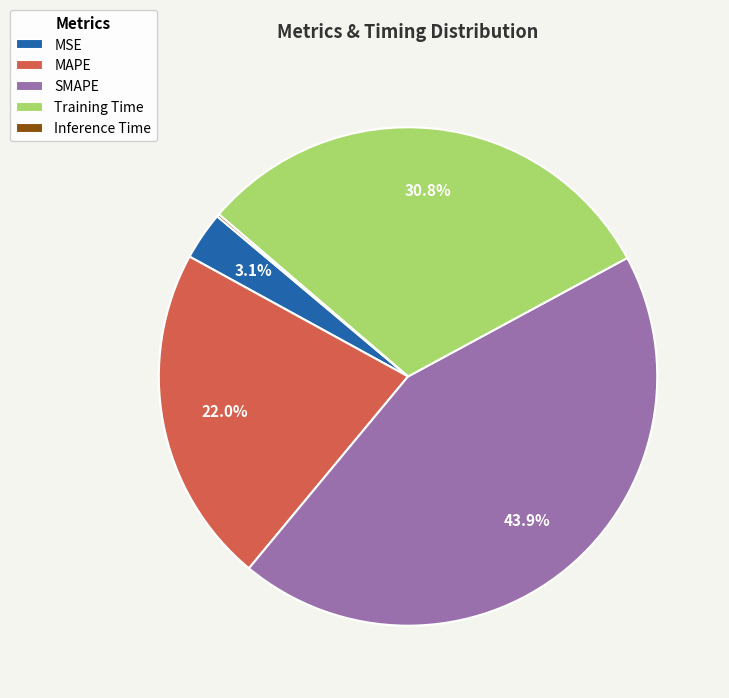

Which category has the biggest portion of the pie?

SMAPE